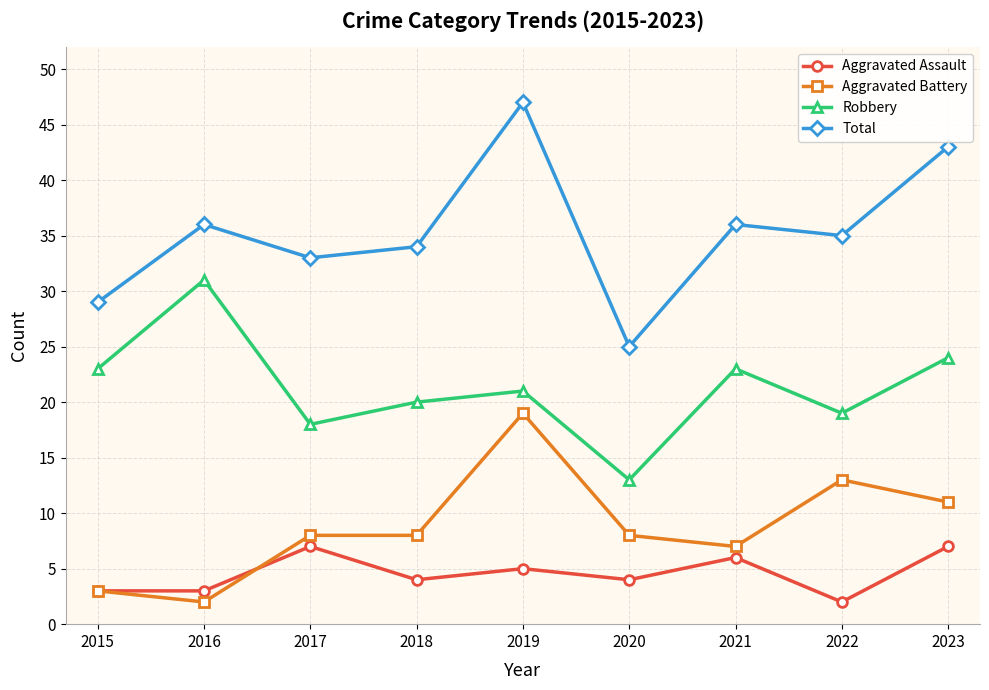

Count the number of data series in this chart.

4